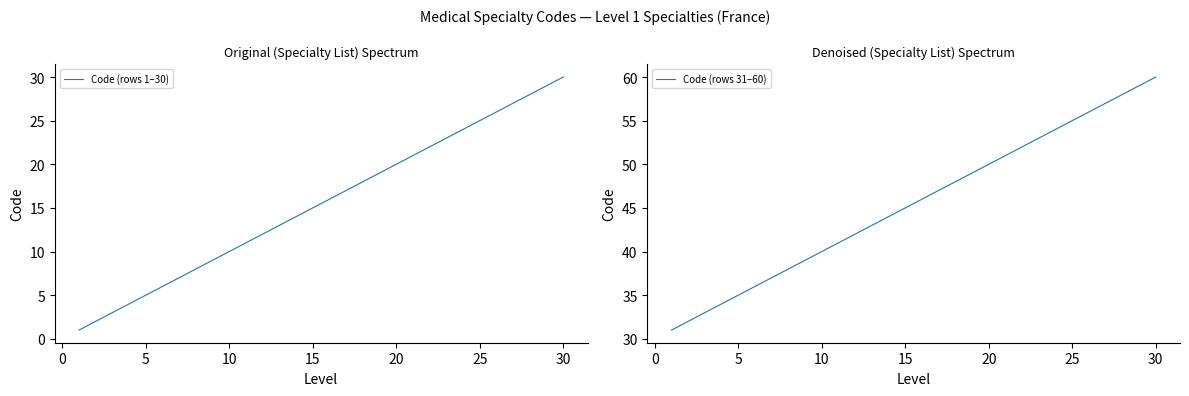

How many values in the Code (rows 1–30) series exceed 16?

14